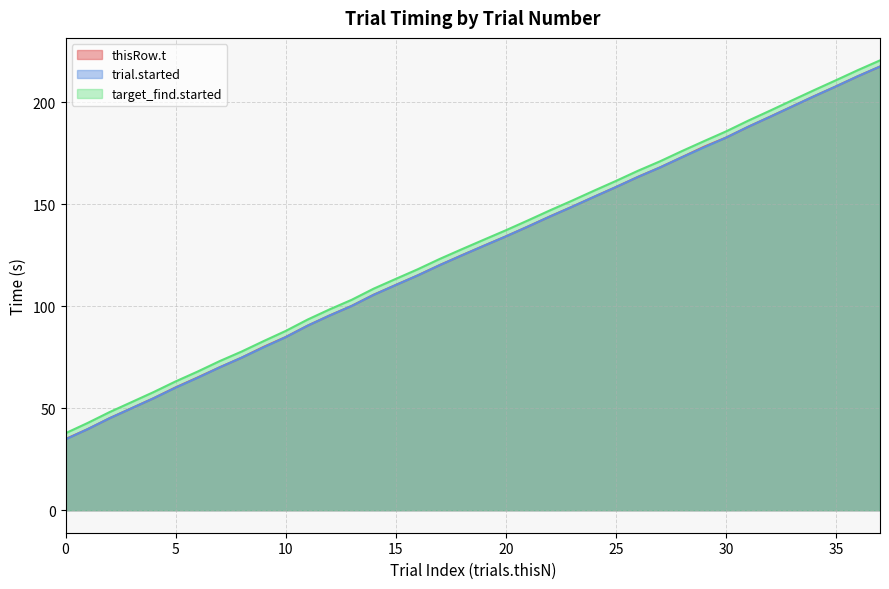

Which series has the largest total across all categories?

target_find.started